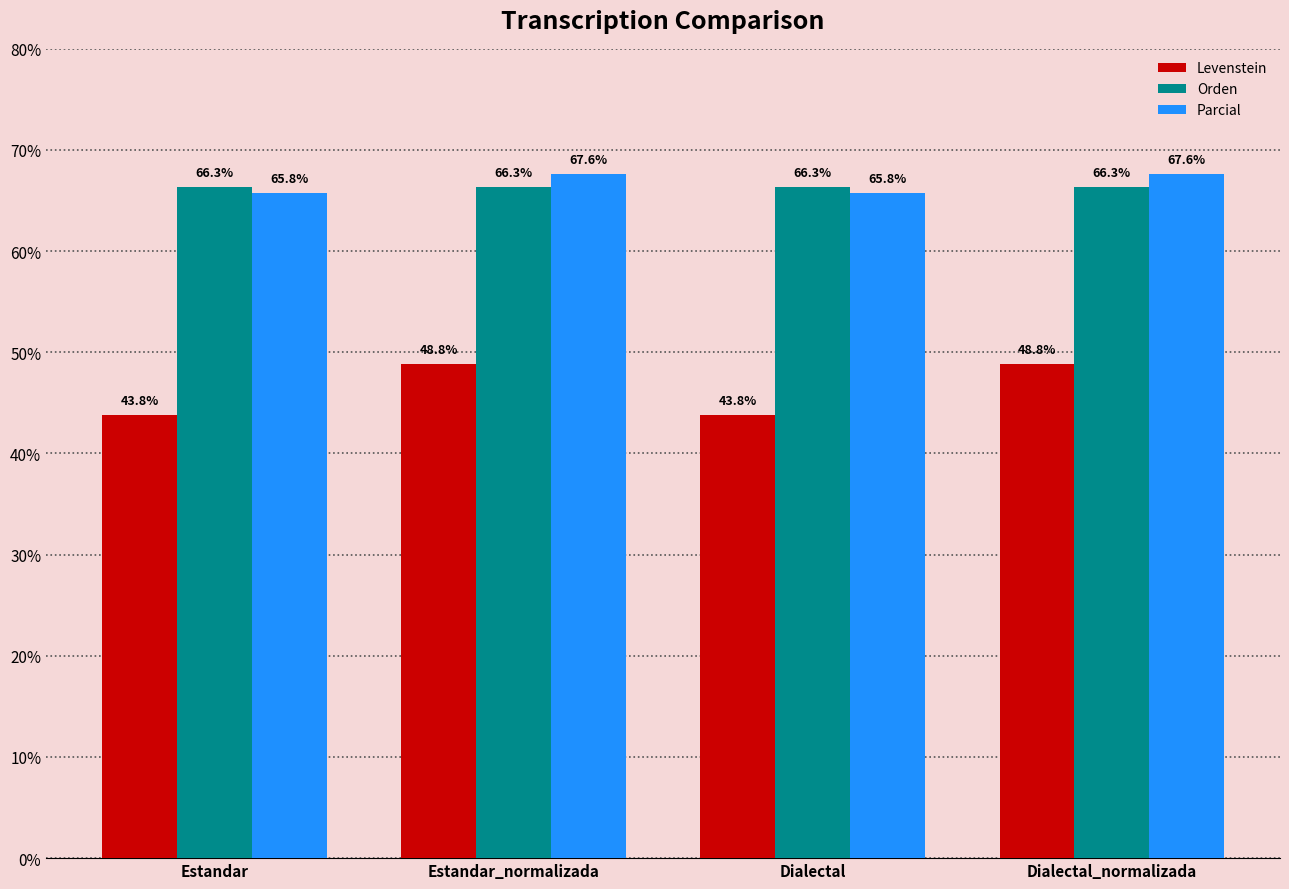

Which series has the widest spread of values?

Levenstein